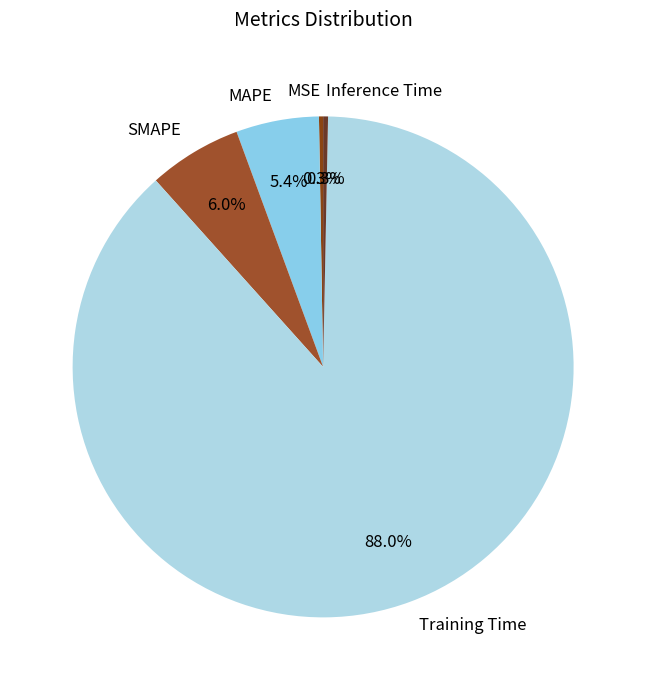

Combined, do Inference Time and MAPE account for over 50%?

No